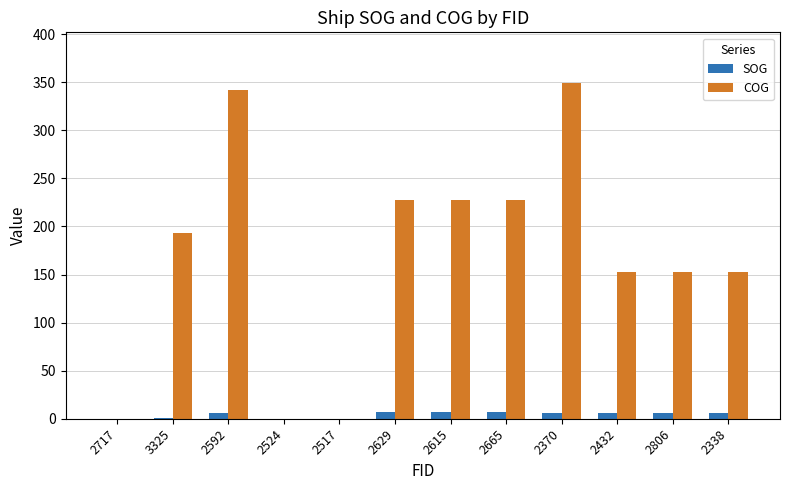

Is the value of COG at 2370 greater than the value of SOG at 2517?

Yes